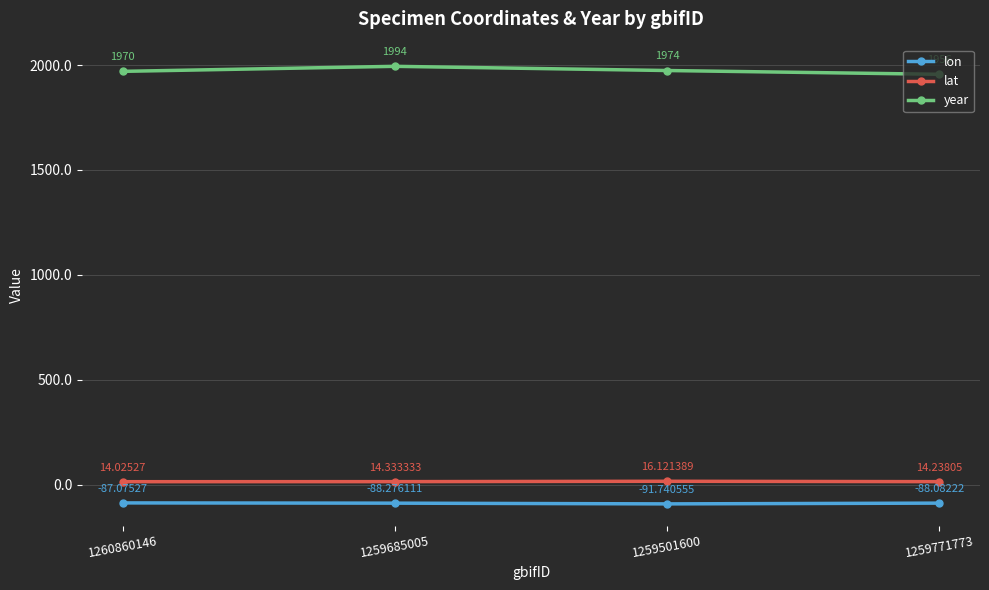

What is the value of the lat point at the 4th from the left?

14.2